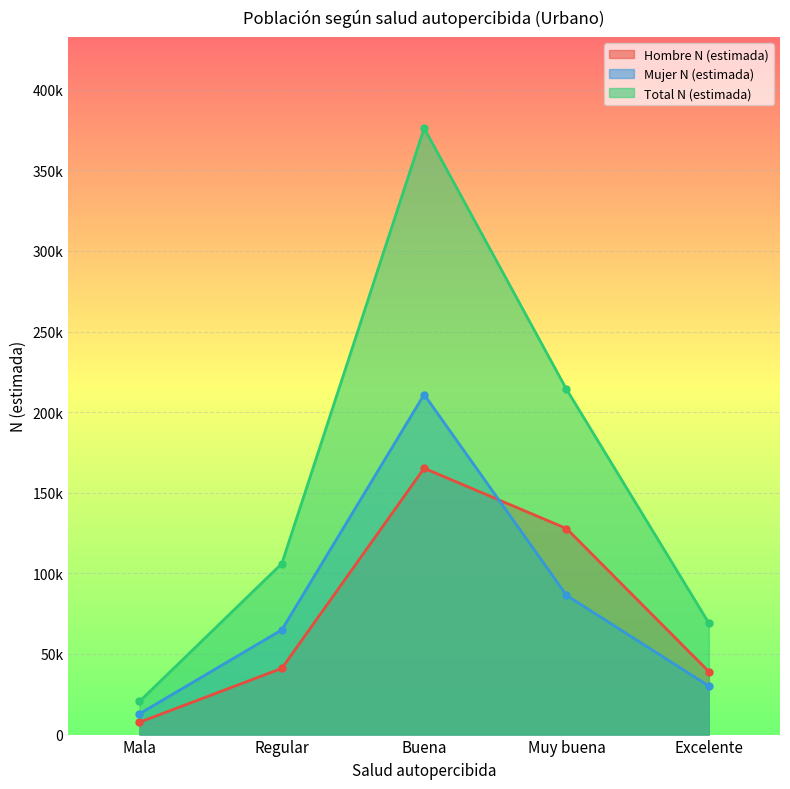

The Hombre N (estimada) series shows 16717 at Regular. True or false?

False